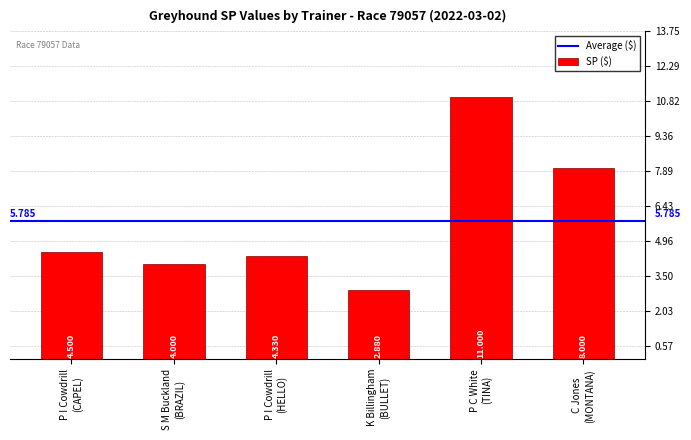

Rank the categories by value from highest to lowest.

P C White
(TINA), C Jones
(MONTANA), P I Cowdrill
(CAPEL), P I Cowdrill
(HELLO), S M Buckland
(BRAZIL), K Billingham
(BULLET)